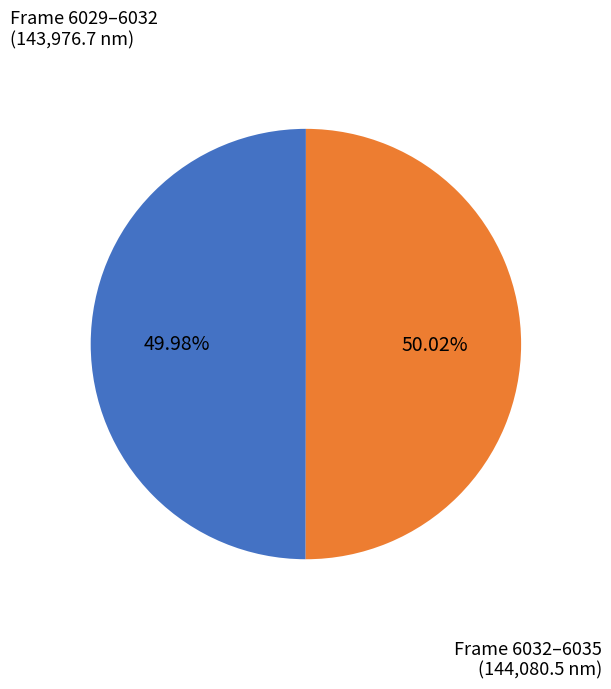

What is the ratio of the value at Frame 6032–6035 to the value at Frame 6029–6032?

1.0